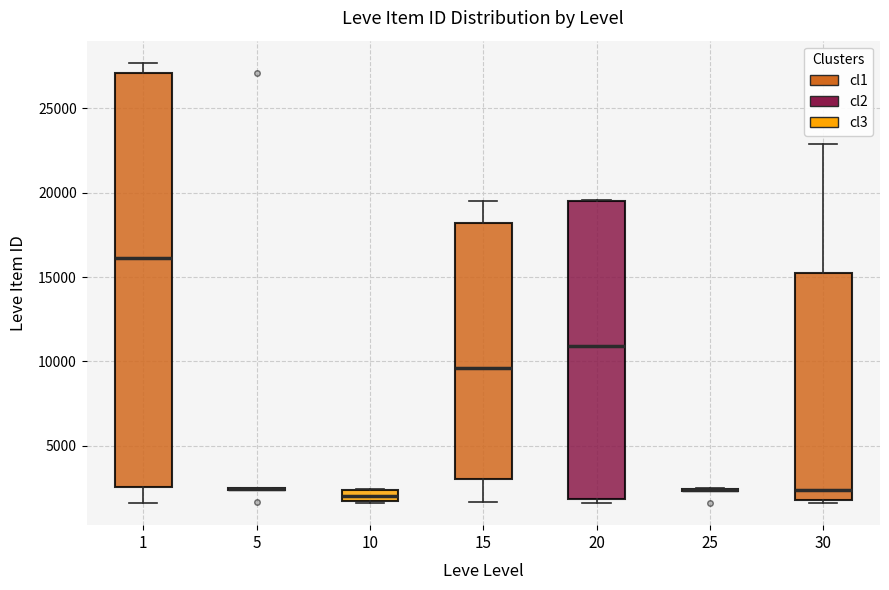

Comparing the boxes themselves (not the whiskers), which one is the tallest?

1